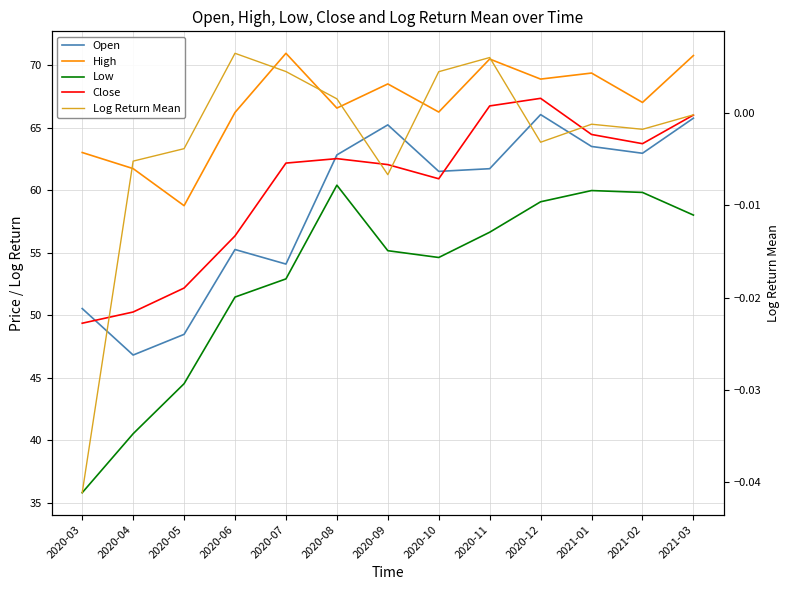

Does the chart have visible grid lines?

Yes